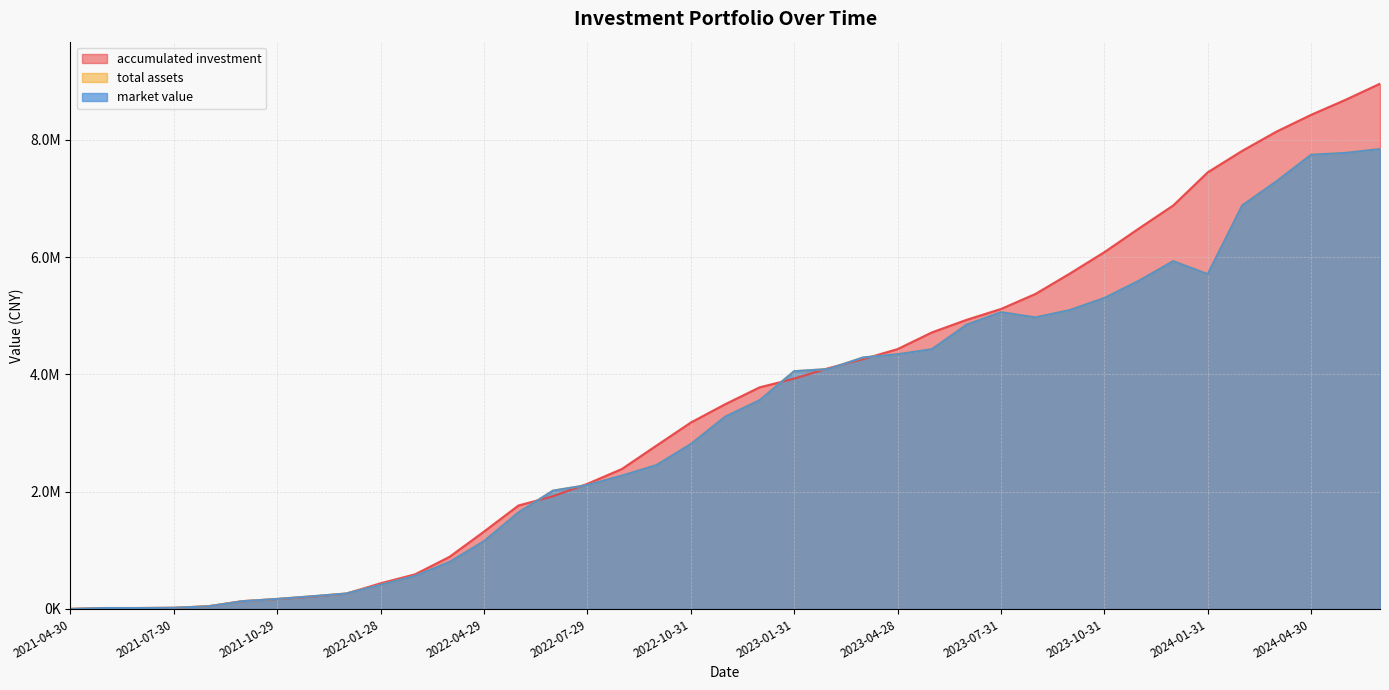

List the labels in order of market value value, smallest first.

2021-04-30, 2021-06-30, 2021-05-31, 2021-07-30, 2021-08-31, 2021-09-30, 2021-10-29, 2021-11-30, 2021-12-31, 2022-01-28, 2022-02-28, 2022-03-31, 2022-04-29, 2022-05-31, 2022-06-30, 2022-07-29, 2022-08-31, 2022-09-30, 2022-10-31, 2022-11-30, 2022-12-30, 2023-01-31, 2023-02-28, 2023-03-31, 2023-04-28, 2023-05-31, 2023-06-30, 2023-08-31, 2023-07-31, 2023-09-28, 2023-10-31, 2023-11-30, 2024-01-31, 2023-12-29, 2024-02-29, 2024-03-29, 2024-04-30, 2024-05-31, 2024-06-28